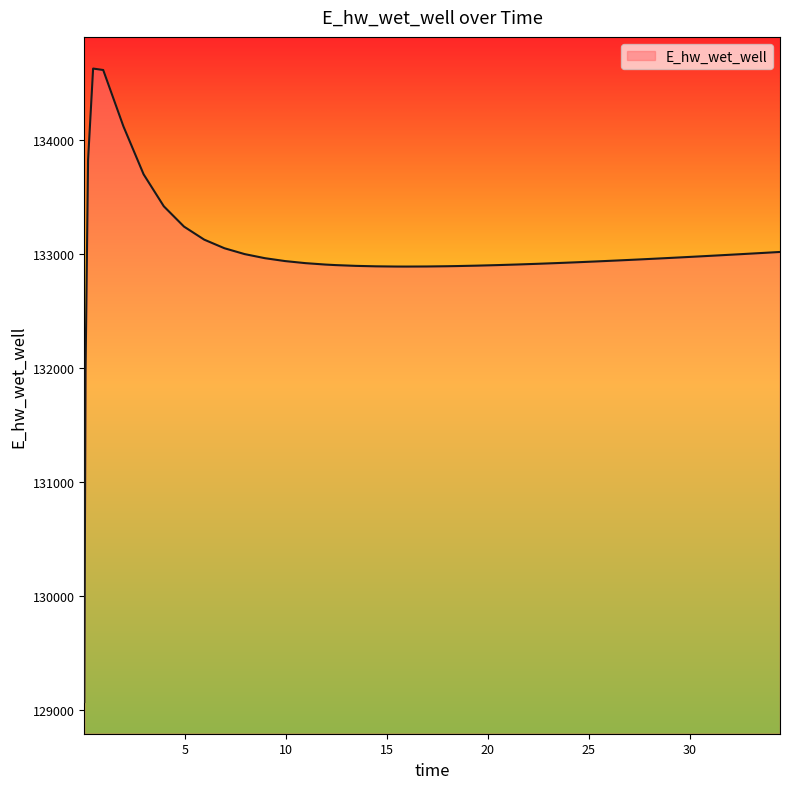

What is the average value?

132997.6